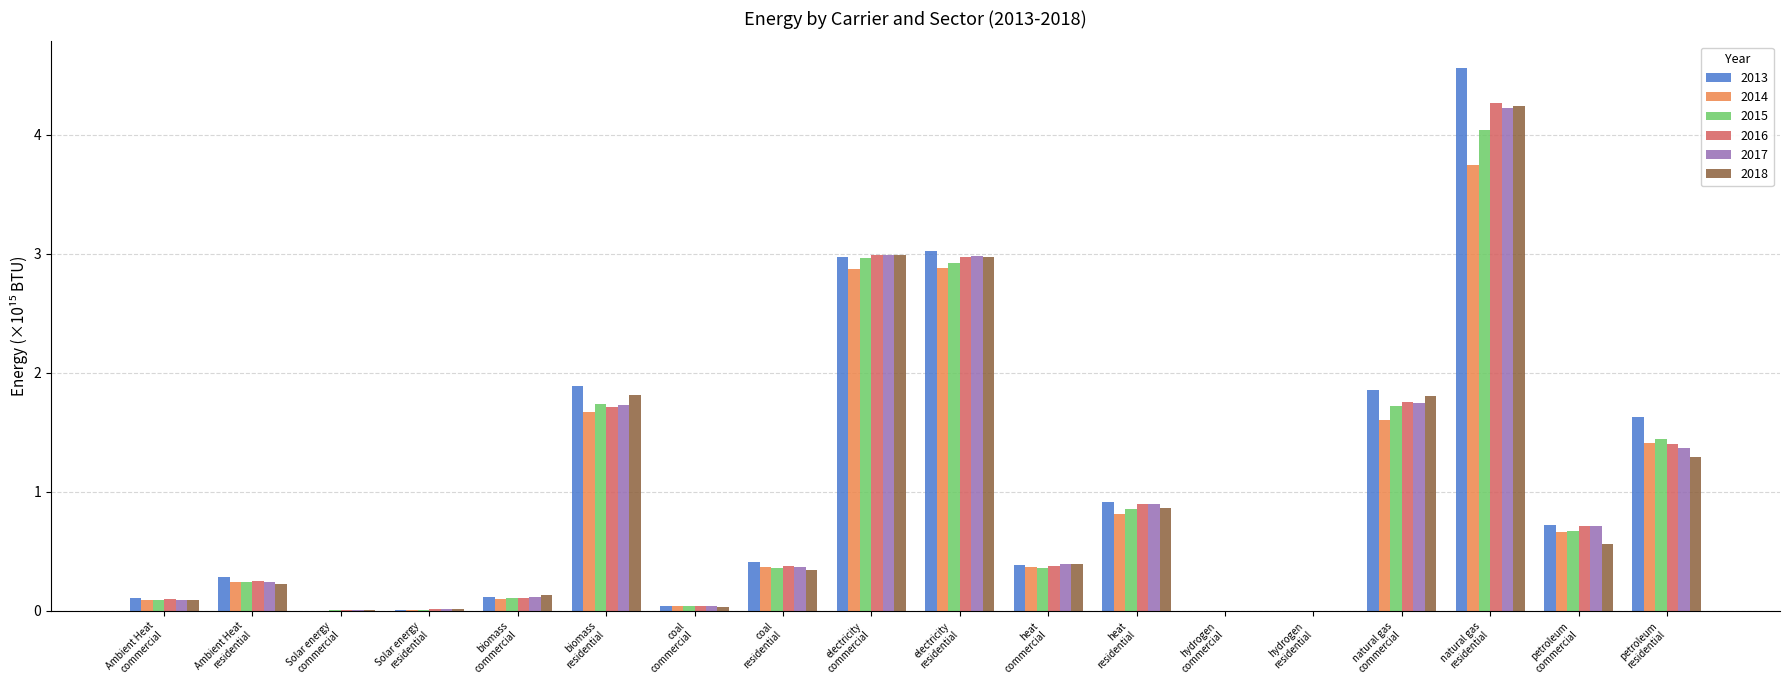

What are all the series names shown in the legend?

2013, 2014, 2015, 2016, 2017, 2018